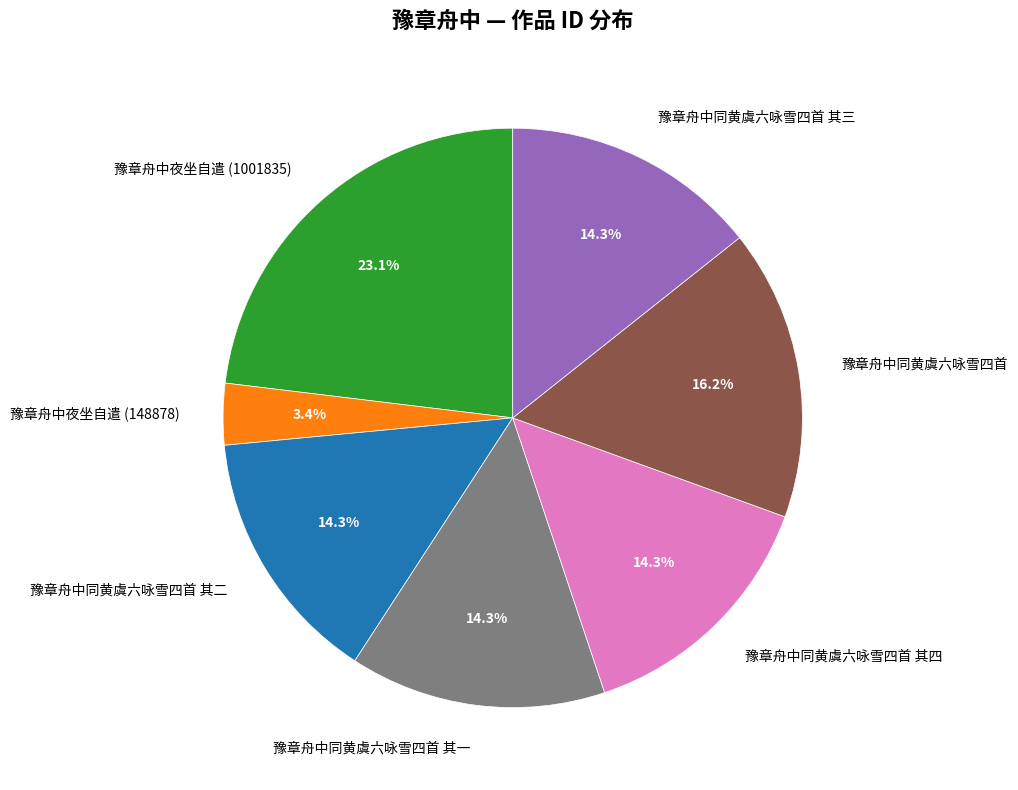

To the nearest percent, what is the difference between the largest and smallest slice percentages?

20%